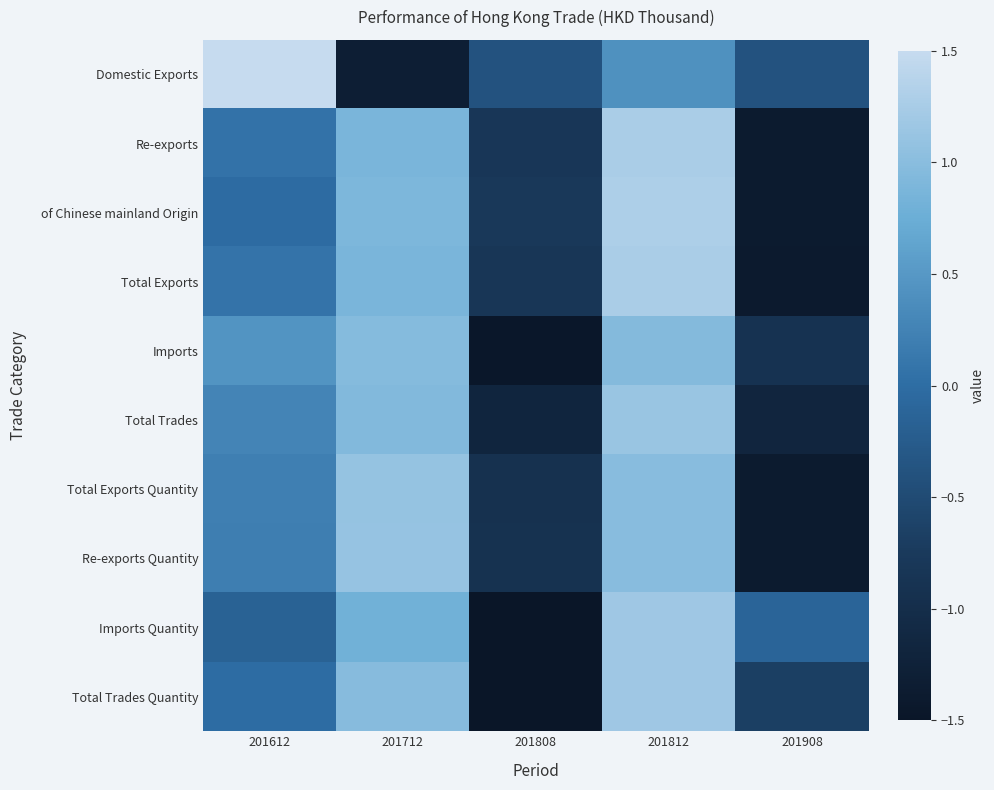

Rank the series at 201808 from lowest to highest value.

Imports Quantity, Total Trades Quantity, Imports, Total Trades, Total Exports Quantity, Re-exports Quantity, Total Exports, Re-exports, of Chinese mainland Origin, Domestic Exports